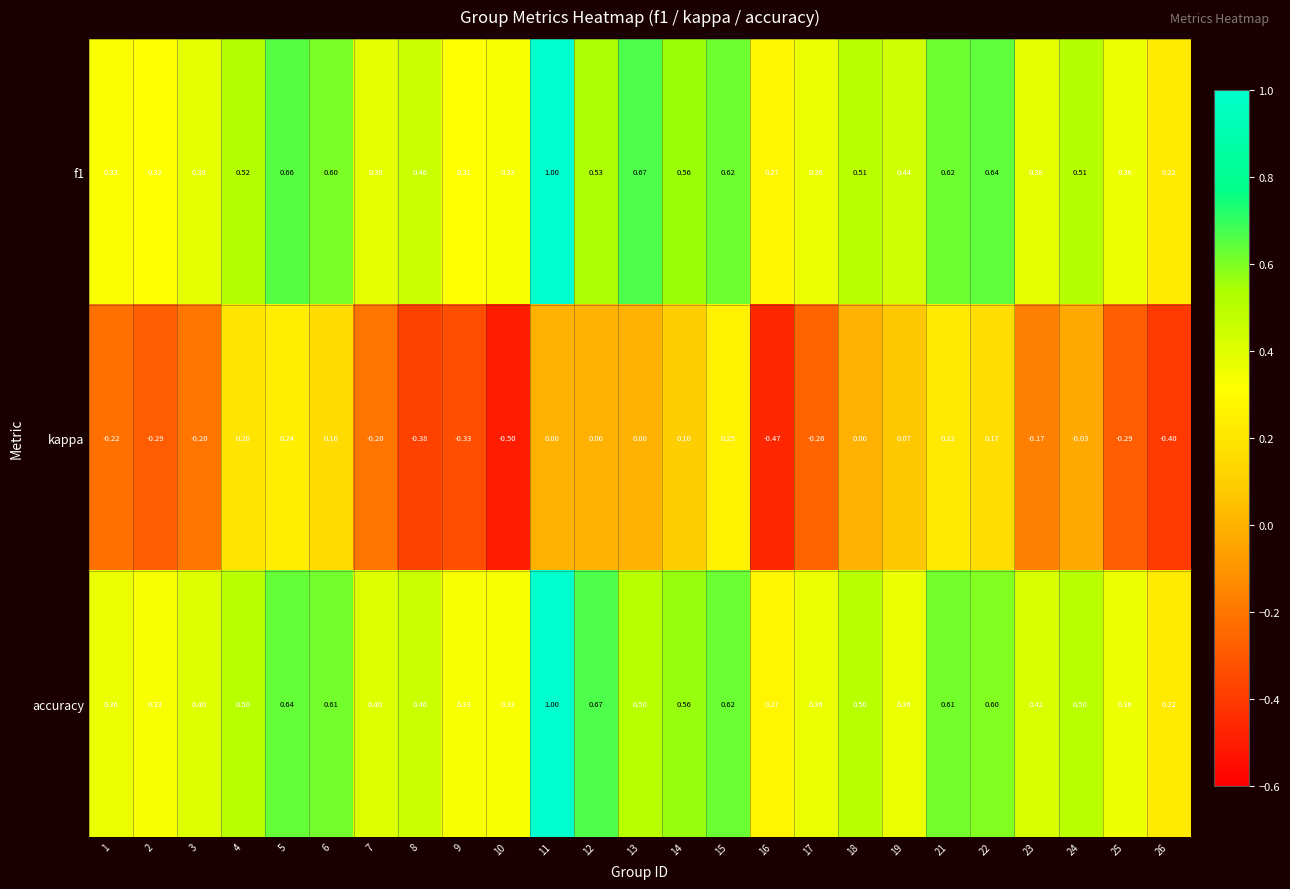

Which series changed the most between 12 and 26?

accuracy